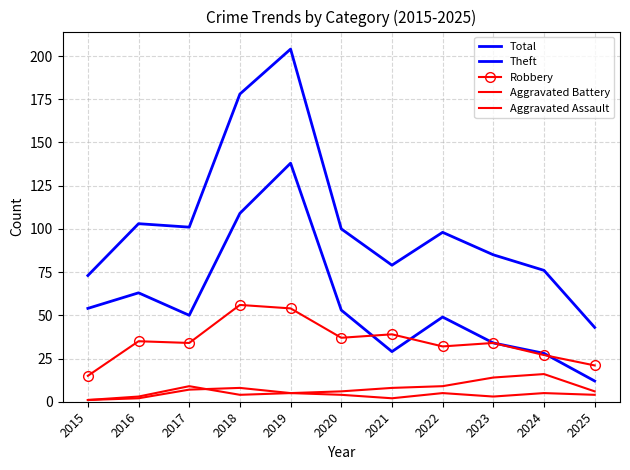

Which category has the highest value in the Aggravated Assault series?

2018